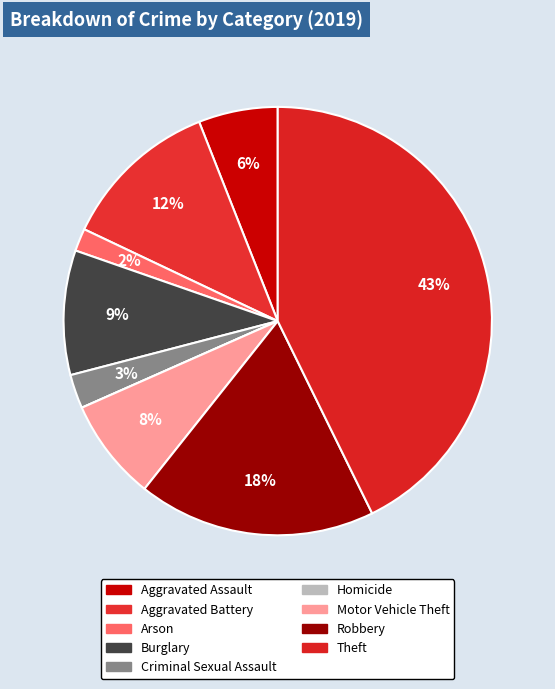

Is it true that Criminal Sexual Assault is 1% of the pie?

False